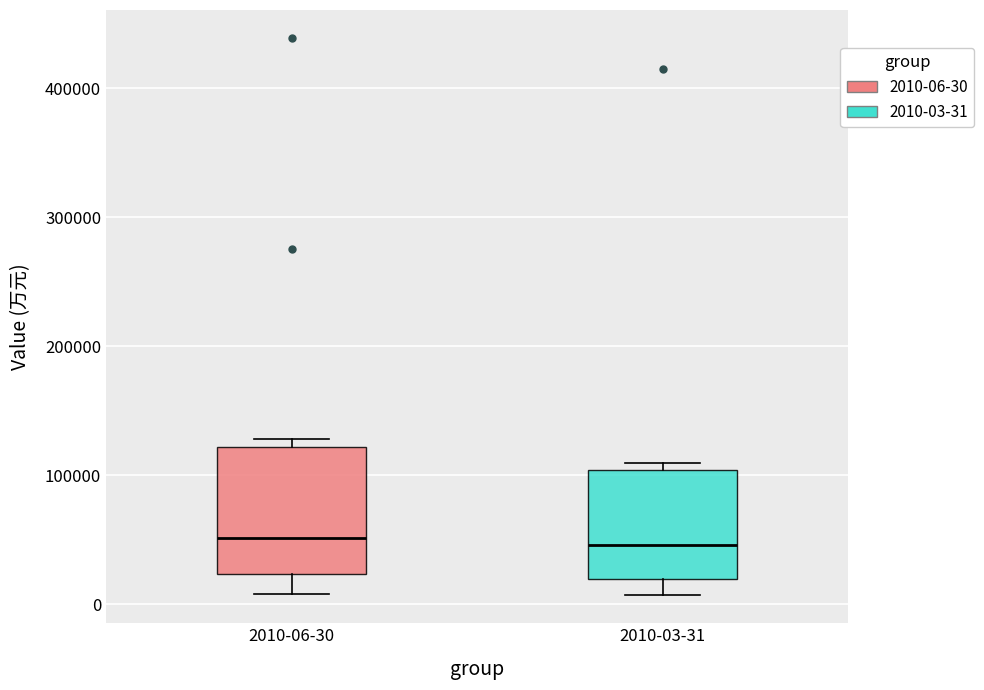

Reading left to right, read every box against the y-axis: the position of its median line, the range the box covers, and the ends of its whiskers. The values are not printed on the chart, so give them approximately, as read against the axis.

2010-06-30: median 50000, box 20000 to 120000, whiskers 10000 to 130000
2010-03-31: median 50000, box 20000 to 100000, whiskers 10000 to 110000